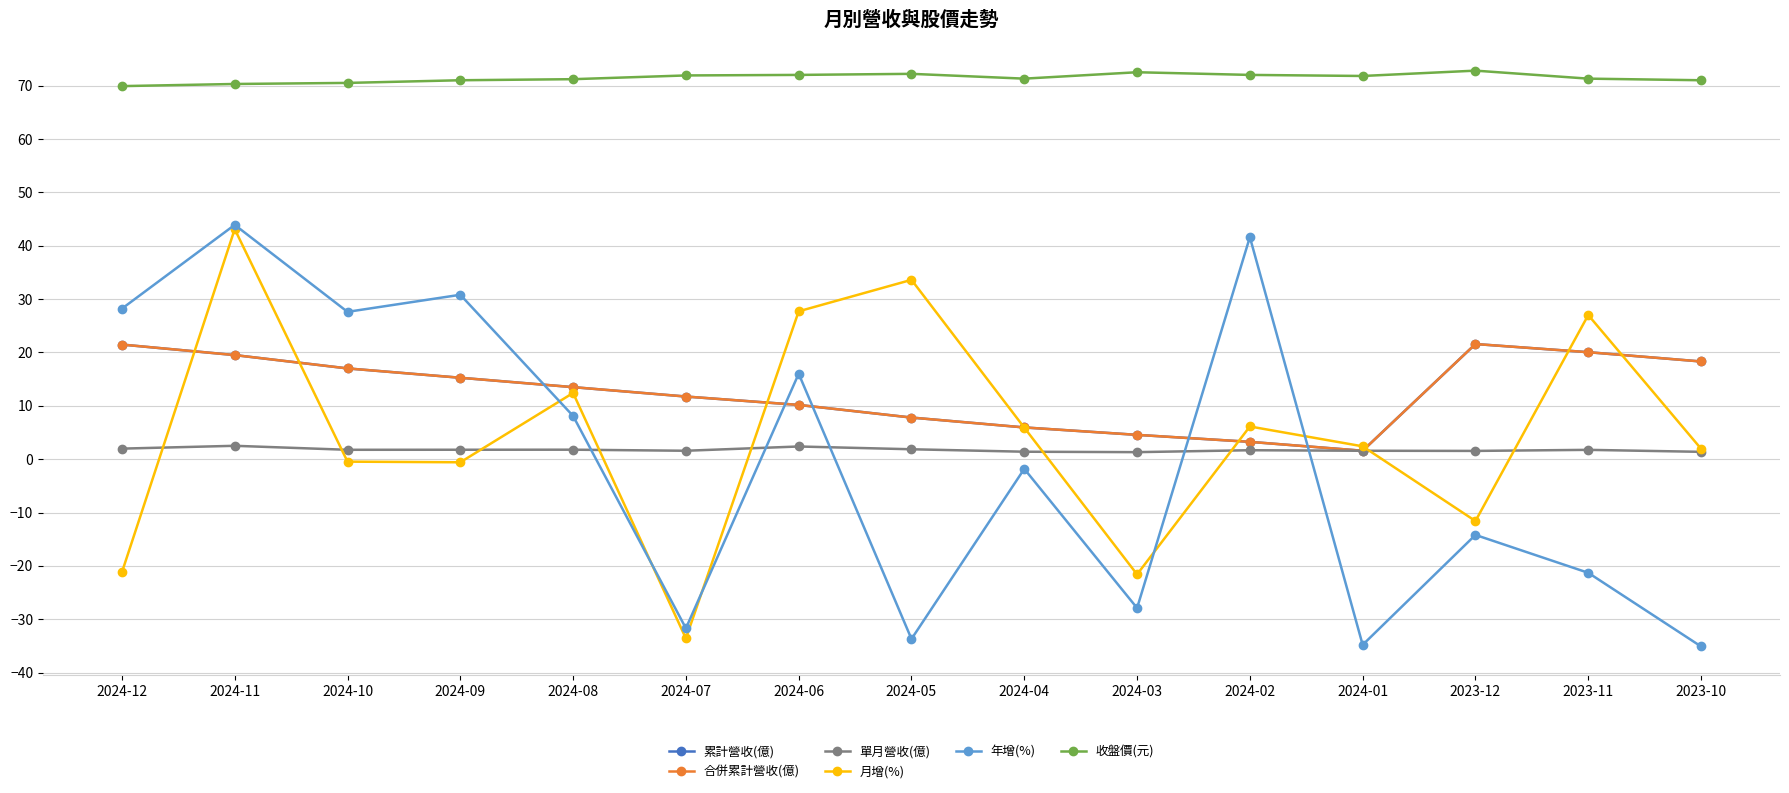

Where does the 合併累計營收(億) series first go above 13?

2024-12